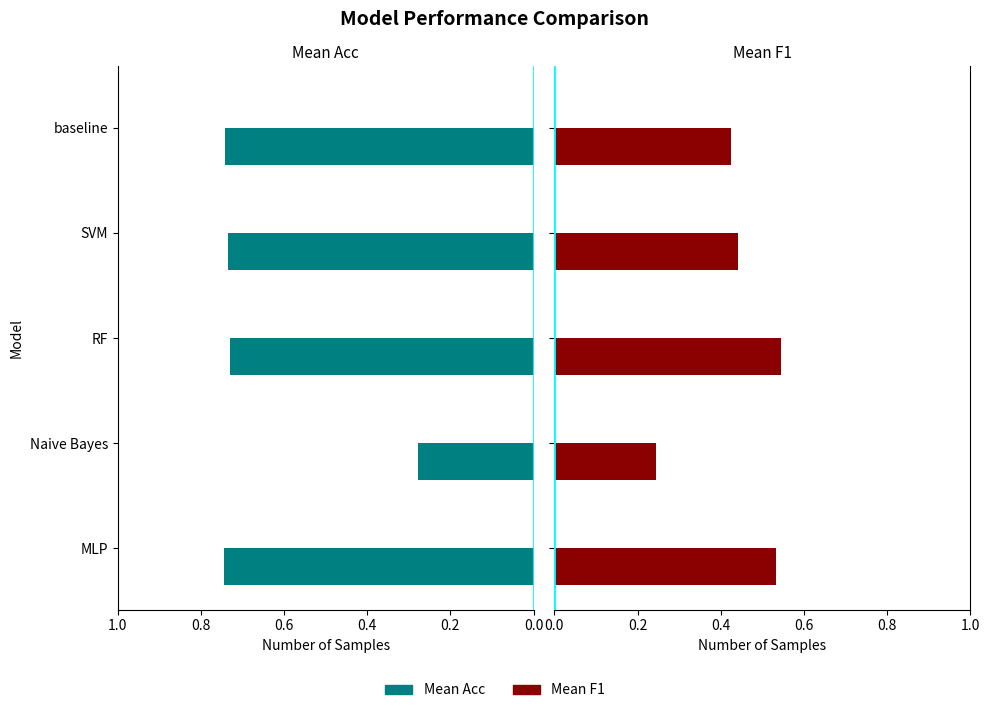

Which series has the largest range (max minus min)?

Mean Acc